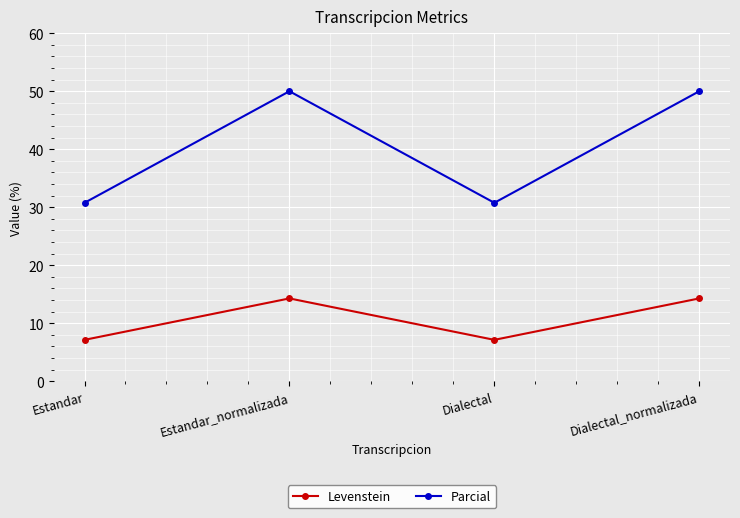

What is the difference between the maximum and minimum values in the Levenstein series?

7.1